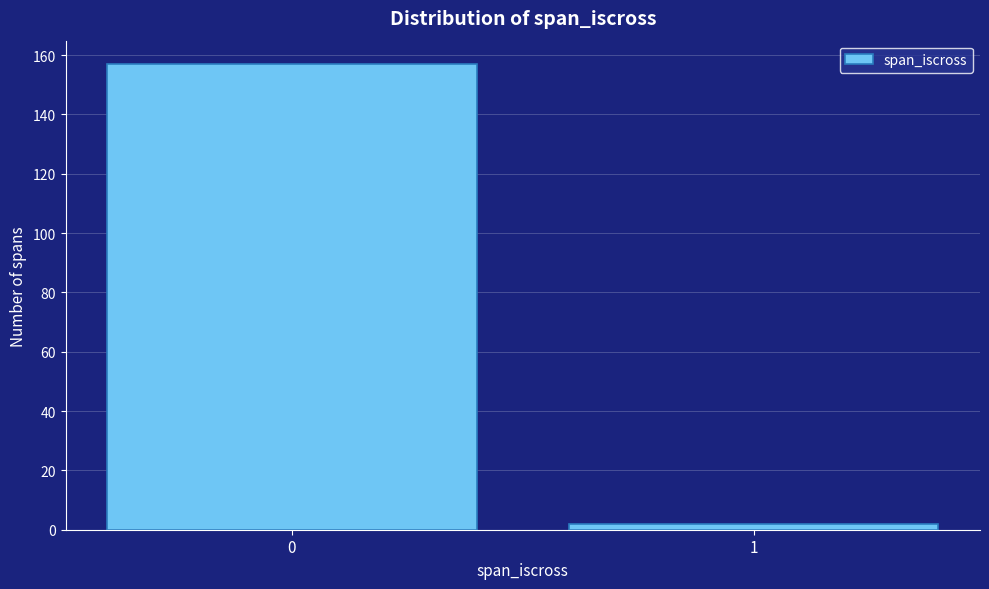

Reading left to right, transcribe all the data shown in this chart.

0=157	1=2